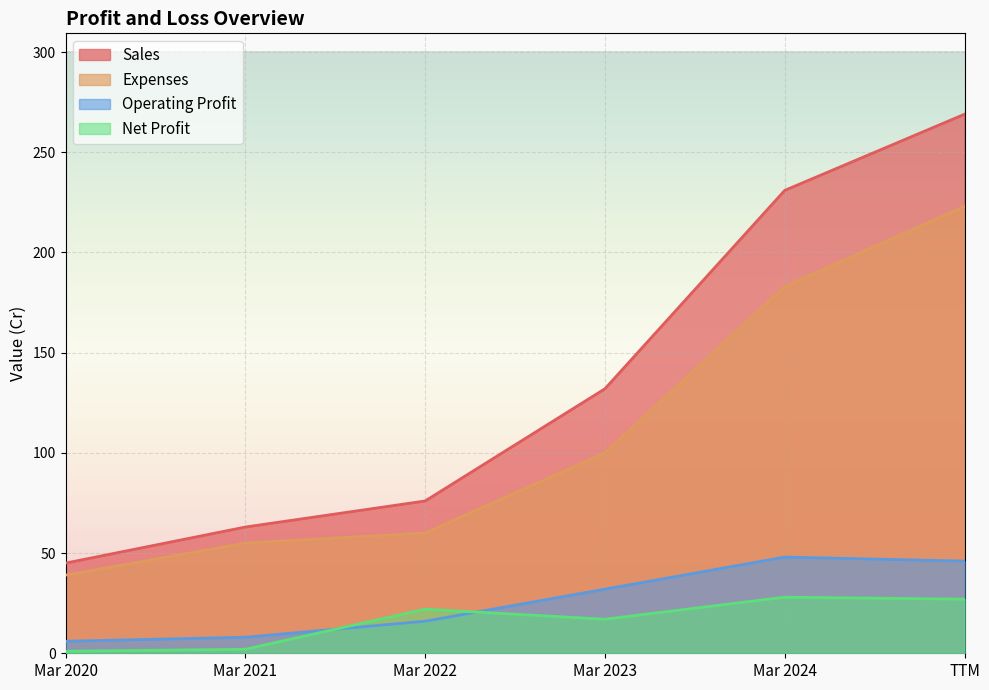

How many data points in Expenses are less than 100?

3